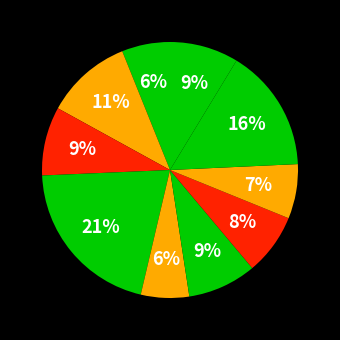

How many segments does this pie chart have?

10